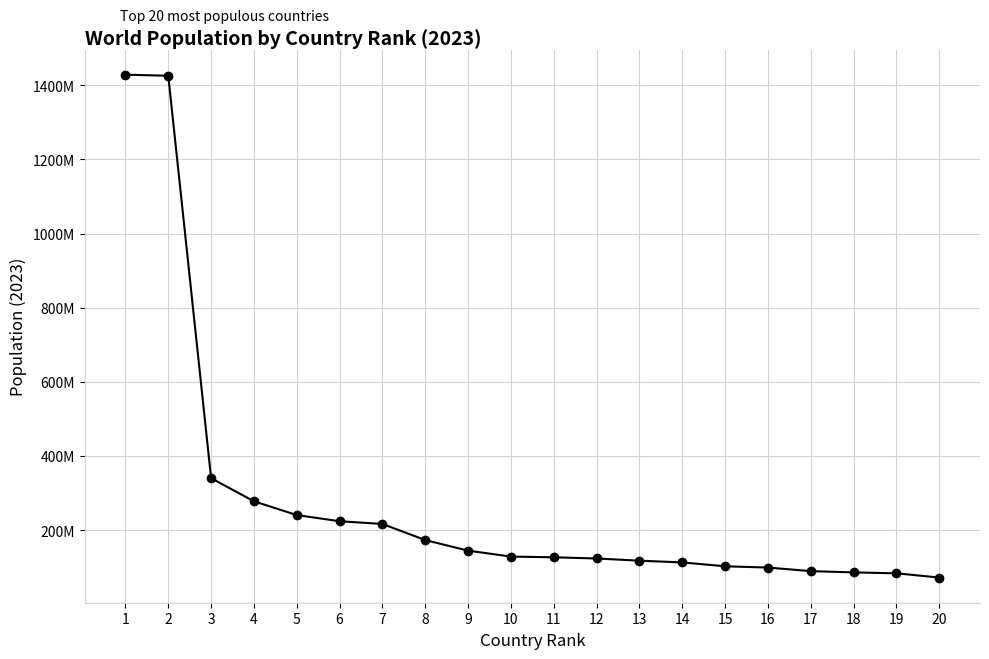

Does the chart have visible grid lines?

Yes